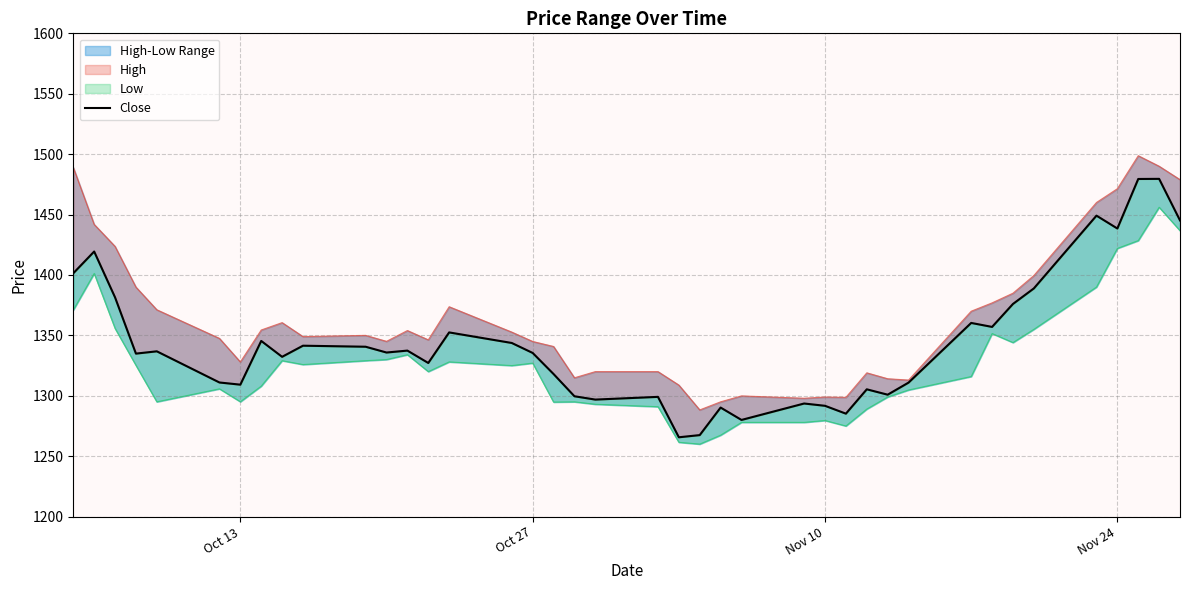

How many lines are shown in the chart?

1